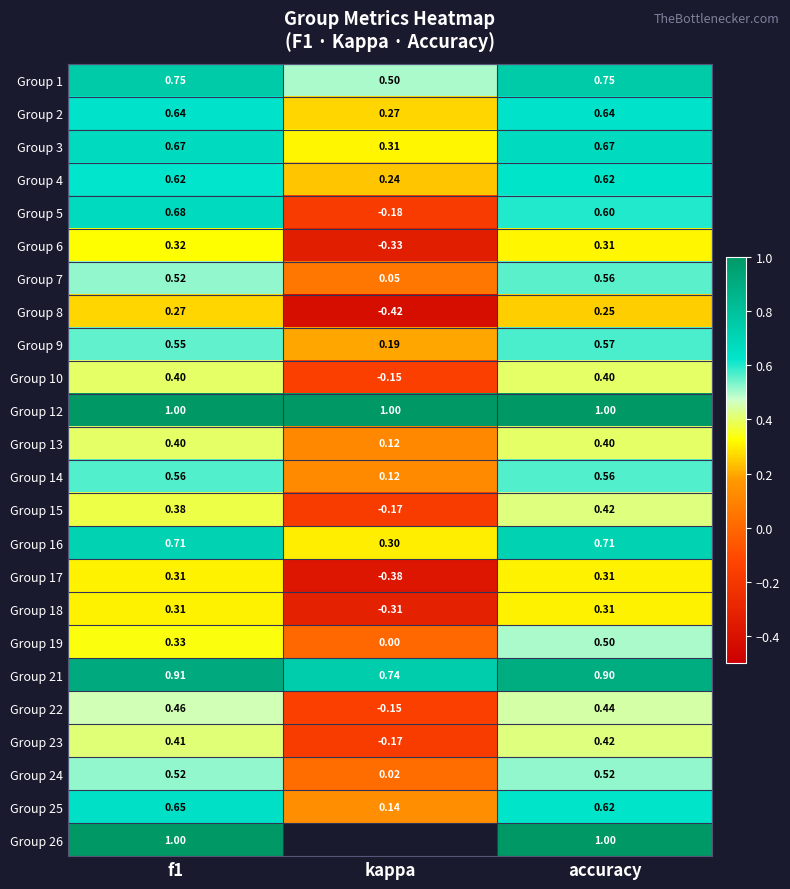

Is the value of Group 6 at f1 greater than the value of Group 7 at f1?

No